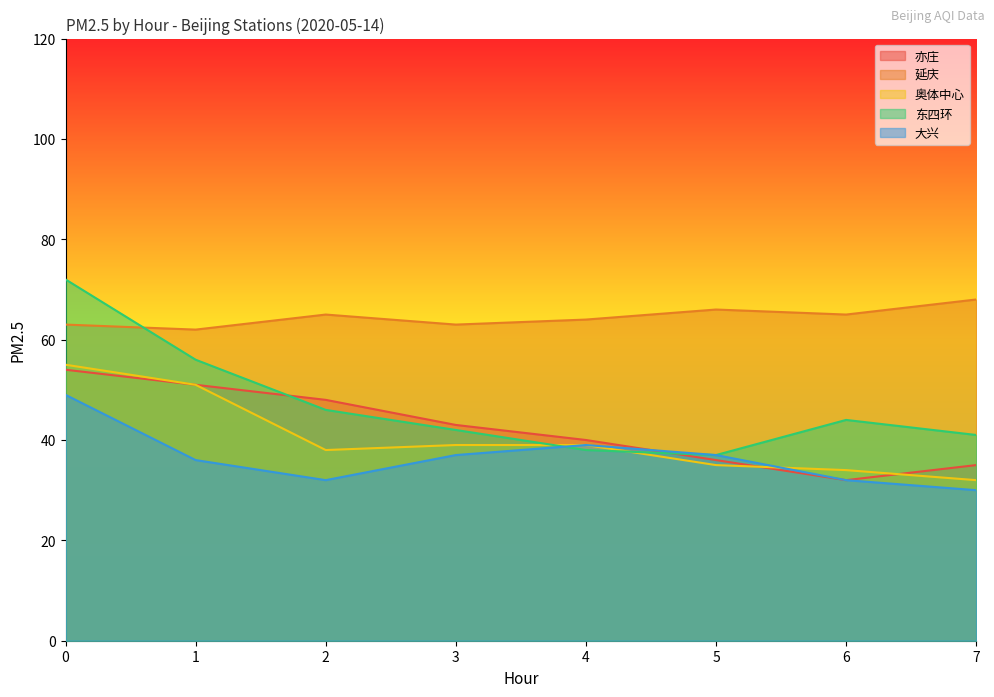

Which series has the largest range (max minus min)?

东四环